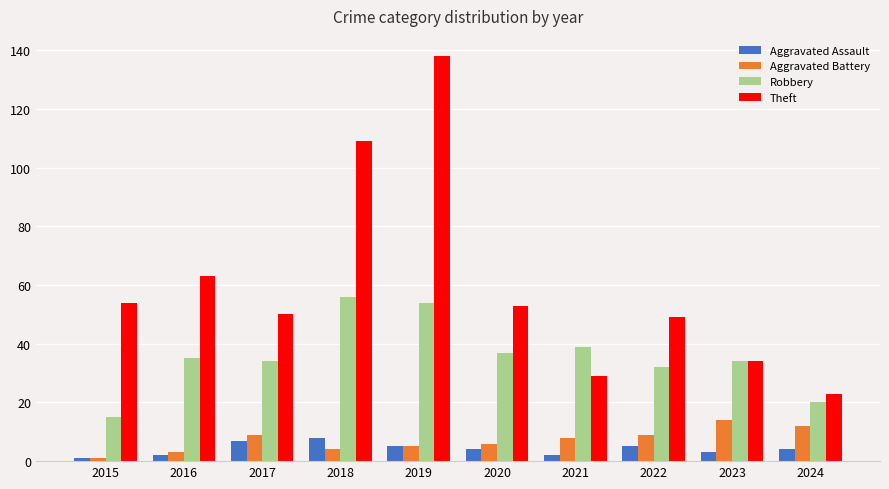

What is the value of the Aggravated Battery bar at the 5th from the left?

5